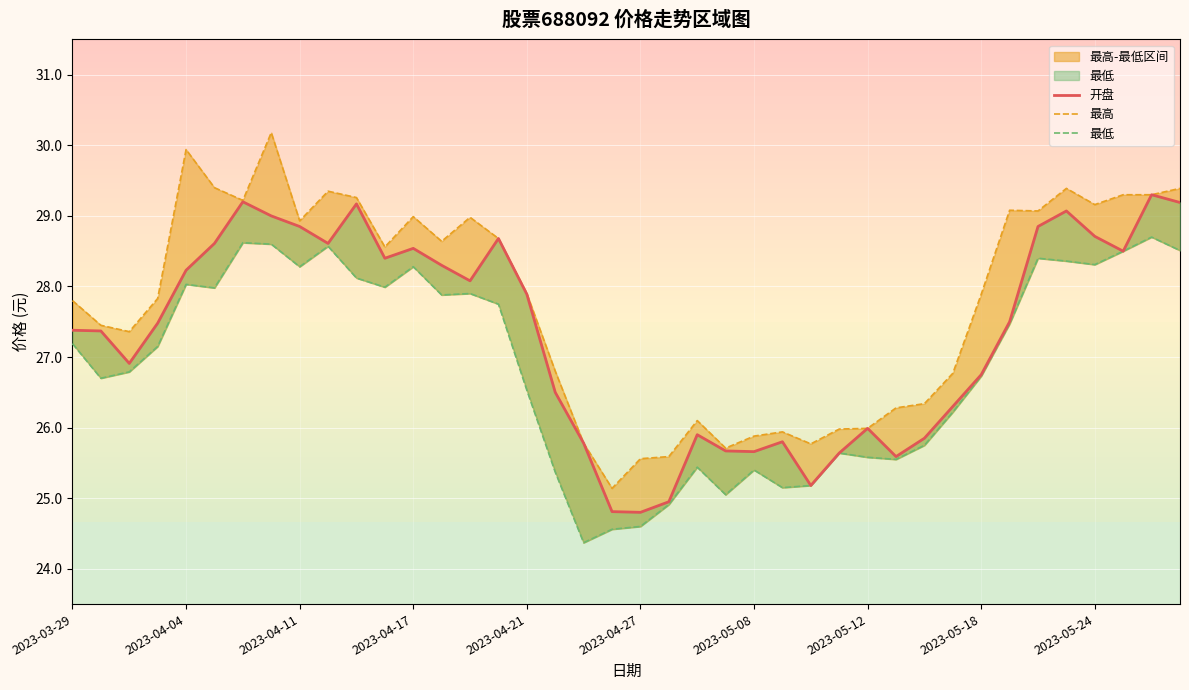

What is the highest value of the 开盘 series?

29.3